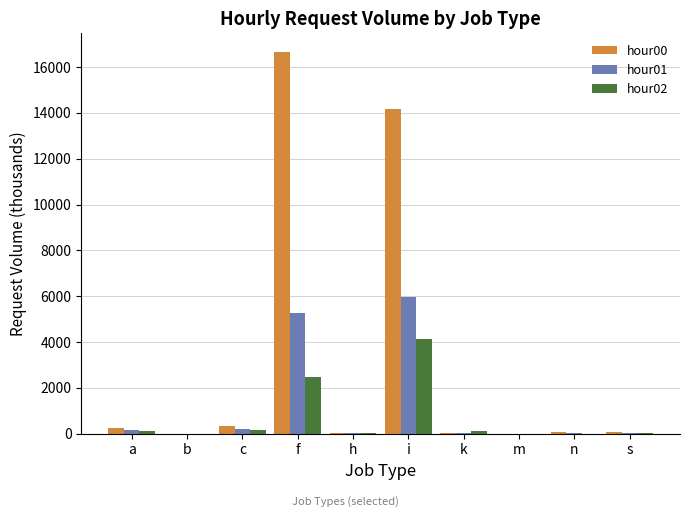

True or false: hour01 has a value of 5267.2 at f.

True